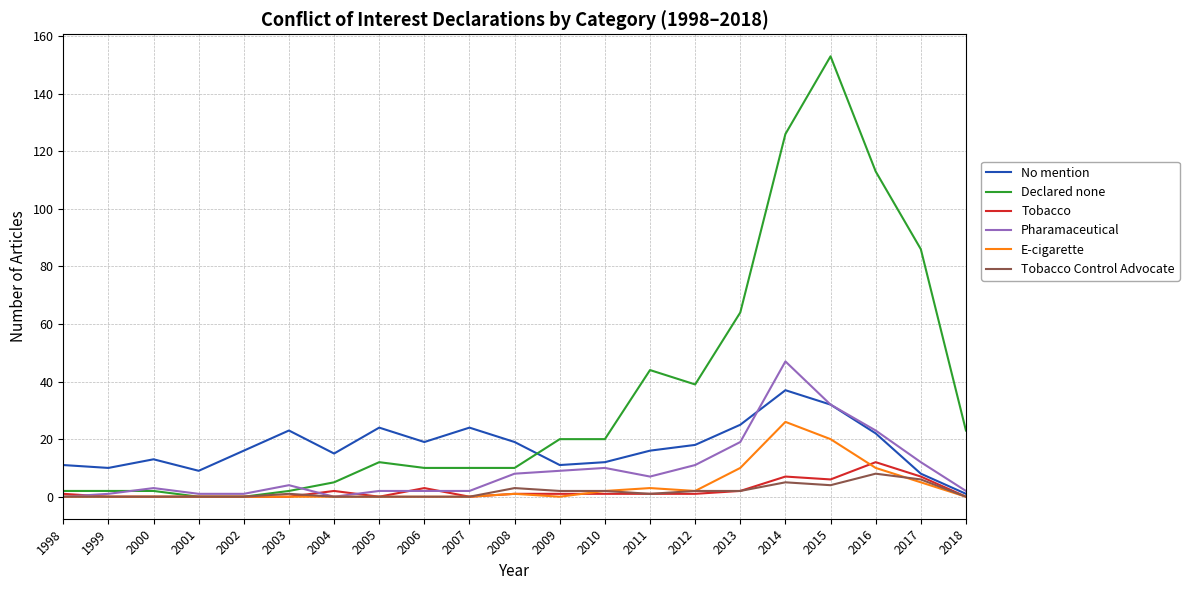

What are all the series names shown in the legend?

No mention, Declared none, Tobacco, Pharamaceutical, E-cigarette, Tobacco Control Advocate